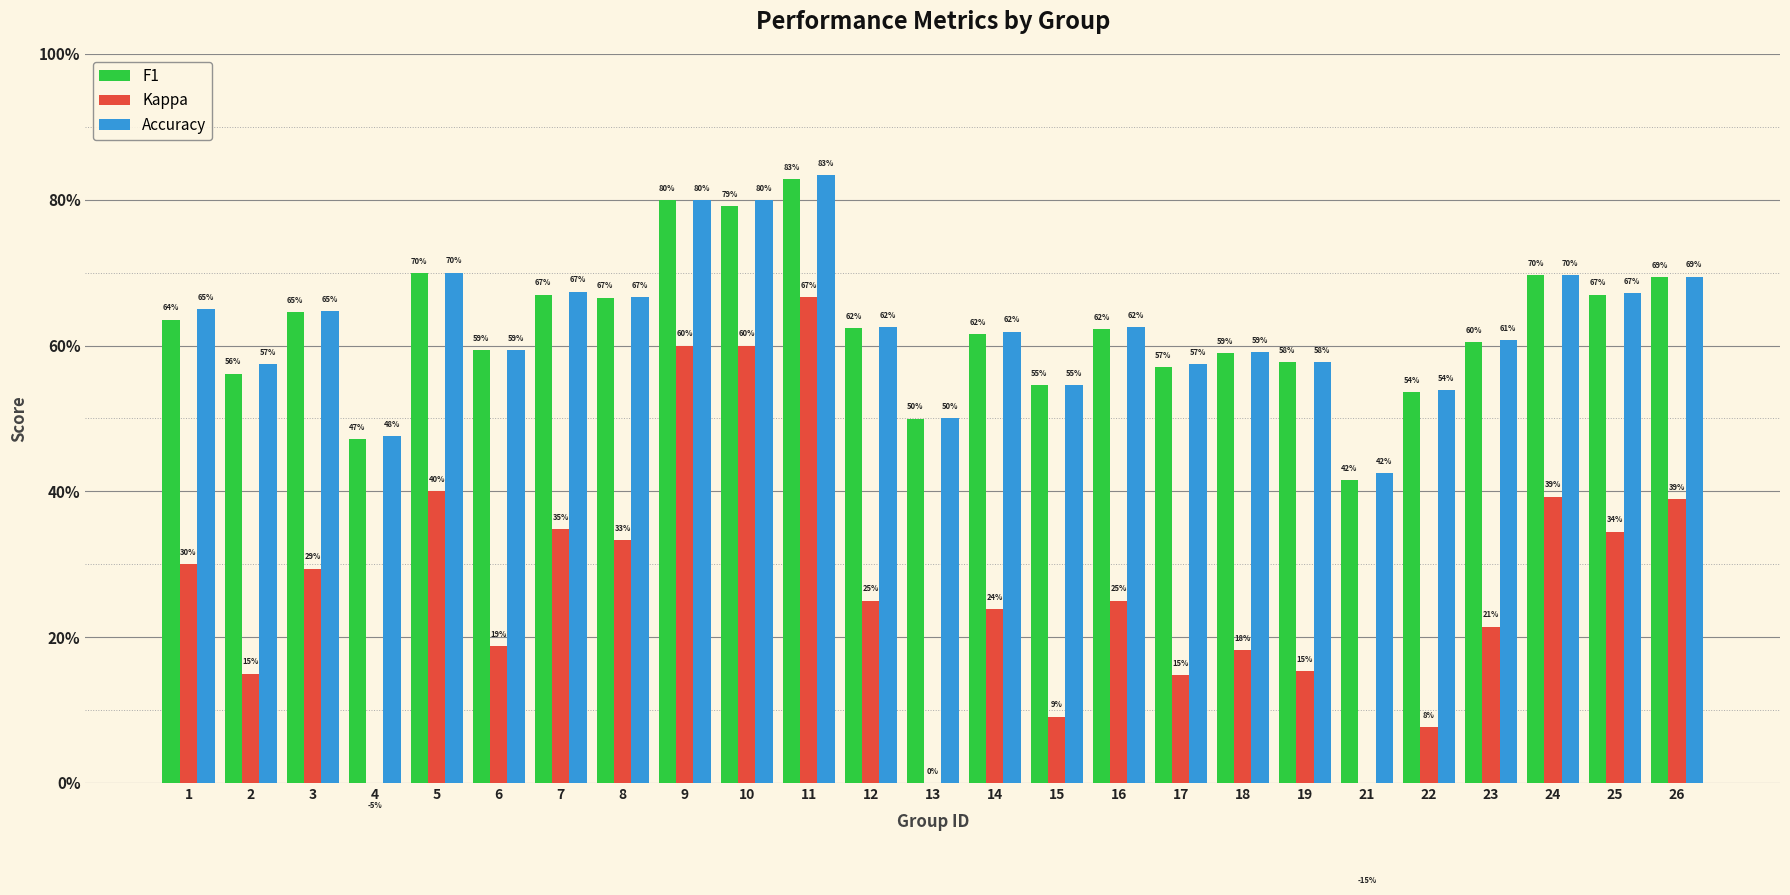

How many bars are there in total?

75